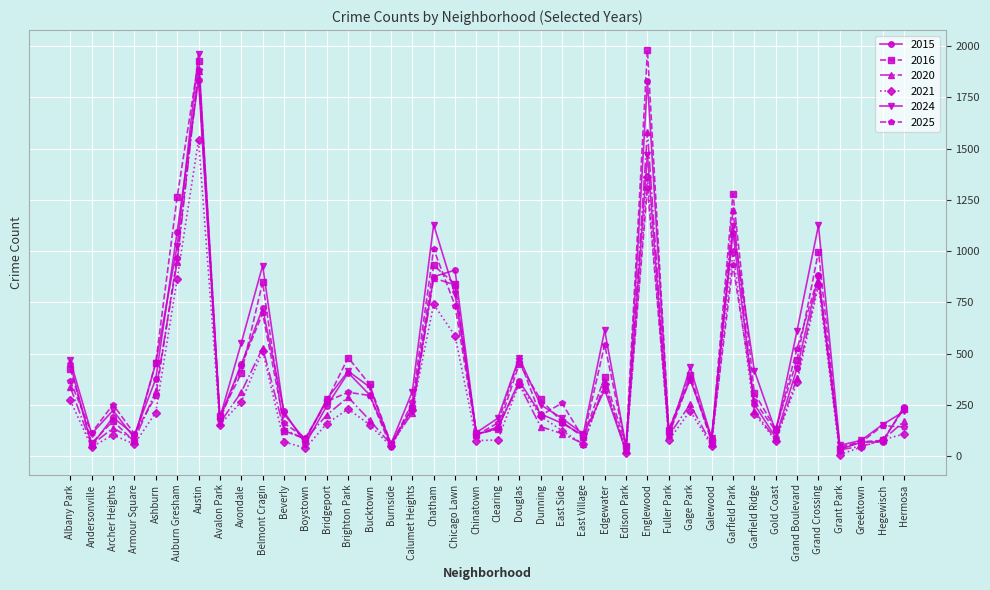

At which category is the sum across all series the highest?

Austin